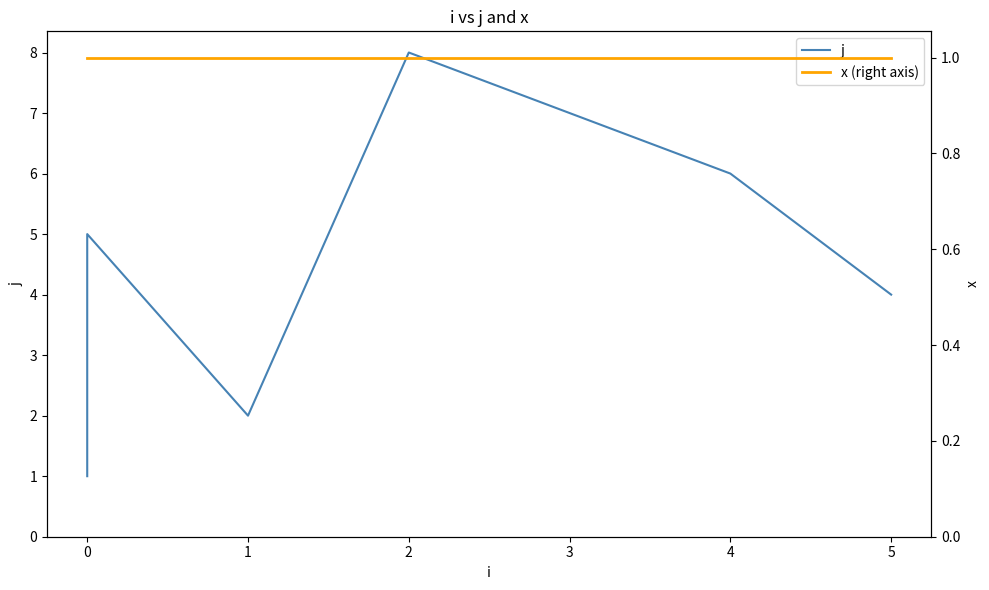

What are all the series names shown in the legend?

j, x (right axis)